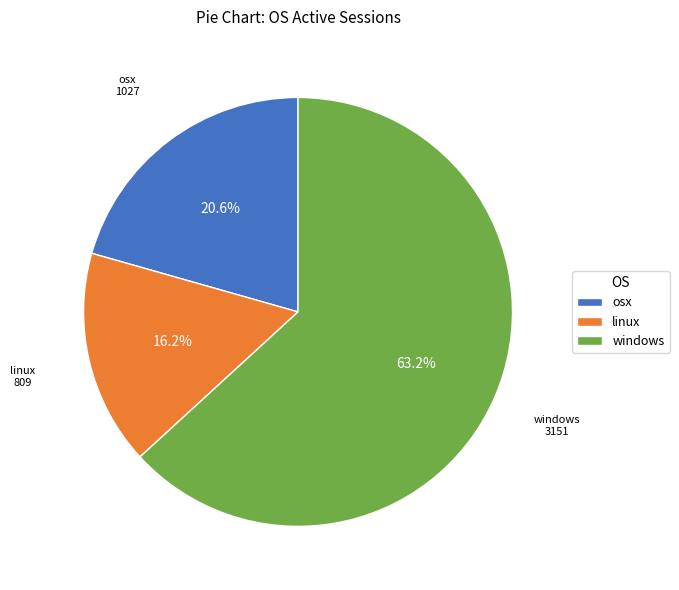

What is the smallest slice in the pie chart?

linux